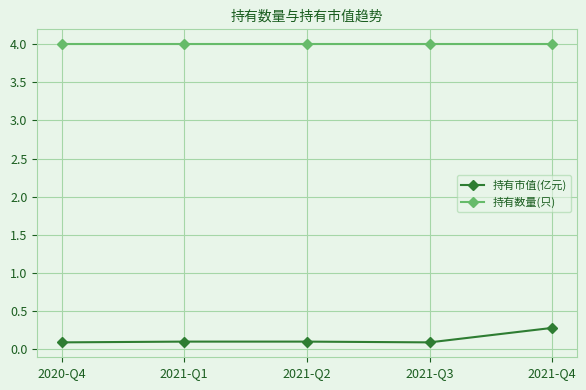

What is the difference between the highest and lowest values at 2021-Q2?

3.9